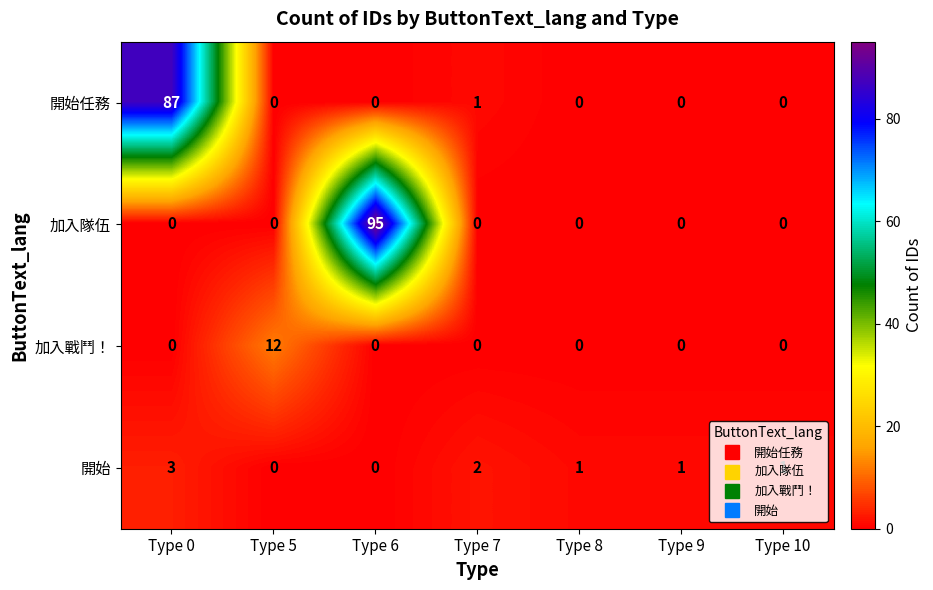

What is the difference between the maximum and minimum values in the 加入戰鬥！ series?

12